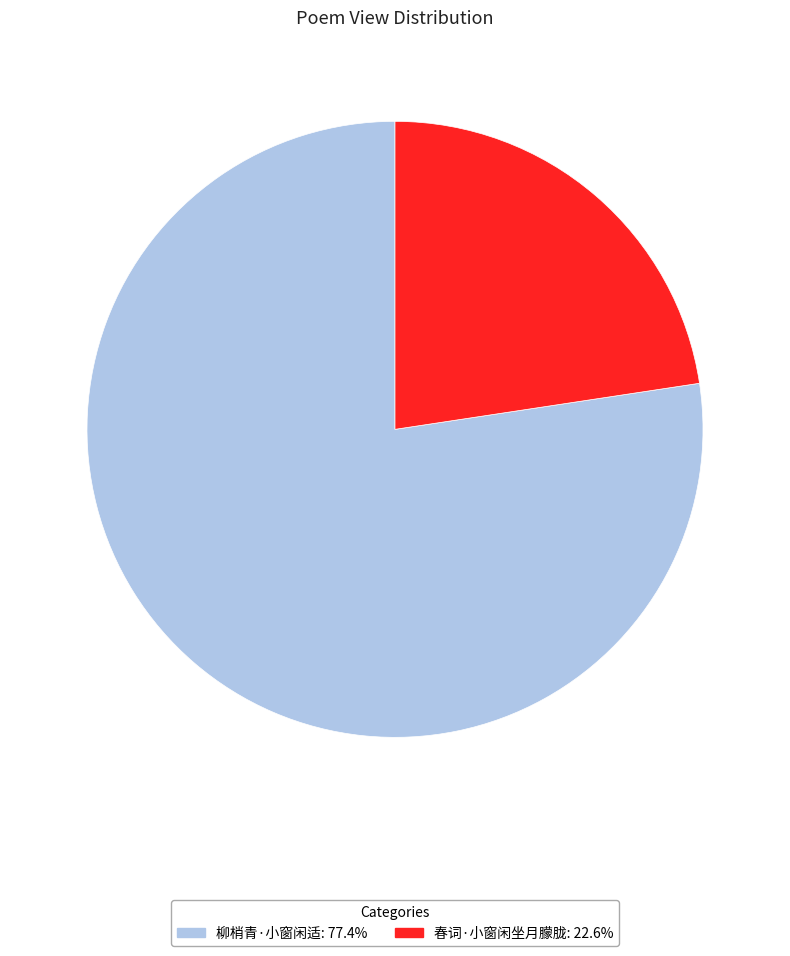

Between 柳梢青·小窗闲适 and 春词·小窗闲坐月朦胧, which is larger?

柳梢青·小窗闲适